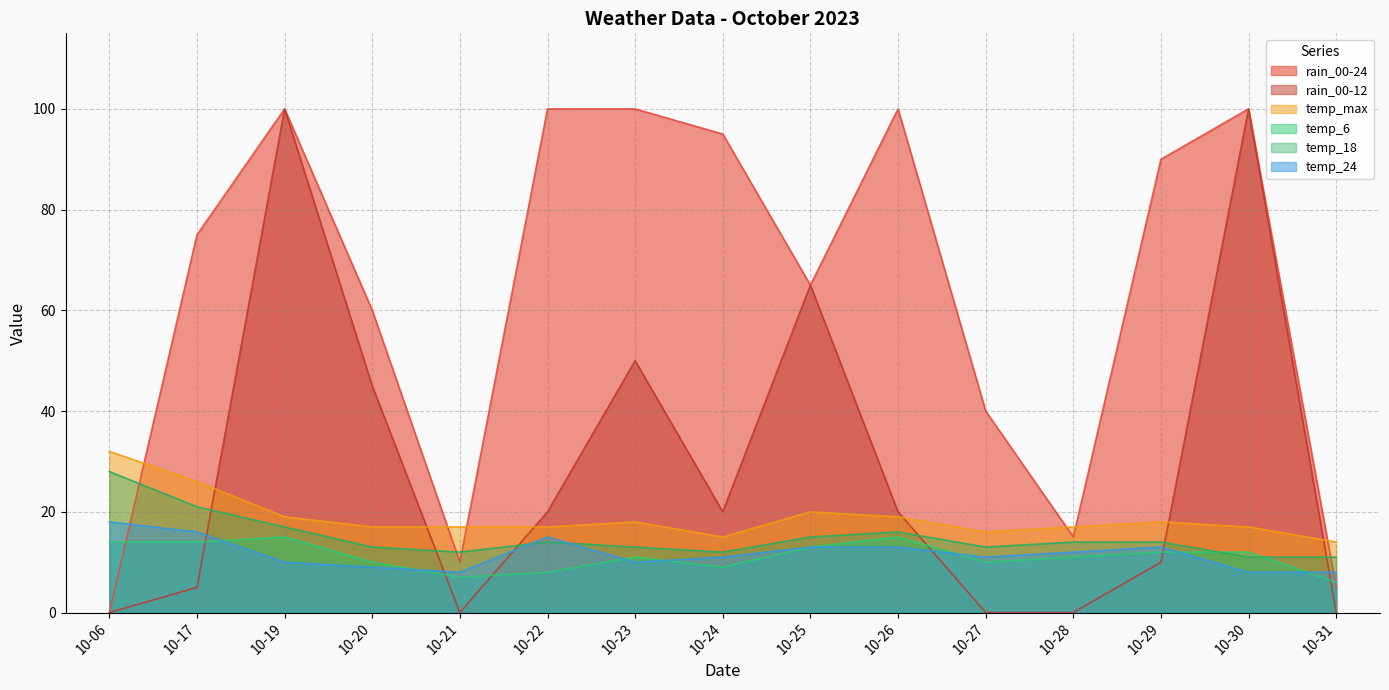

List the series in order of their peak value, highest first.

rain_00-24, rain_00-12, temp_max, temp_18, temp_24, temp_6